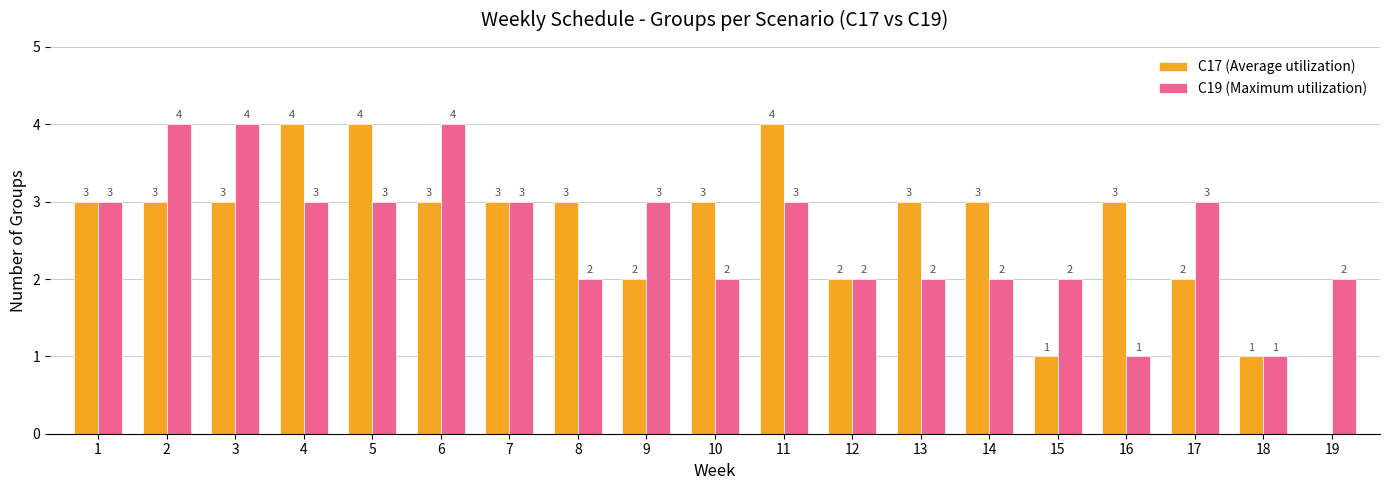

What is the difference between the C17 (Average utilization) values at 15 and 5?

3